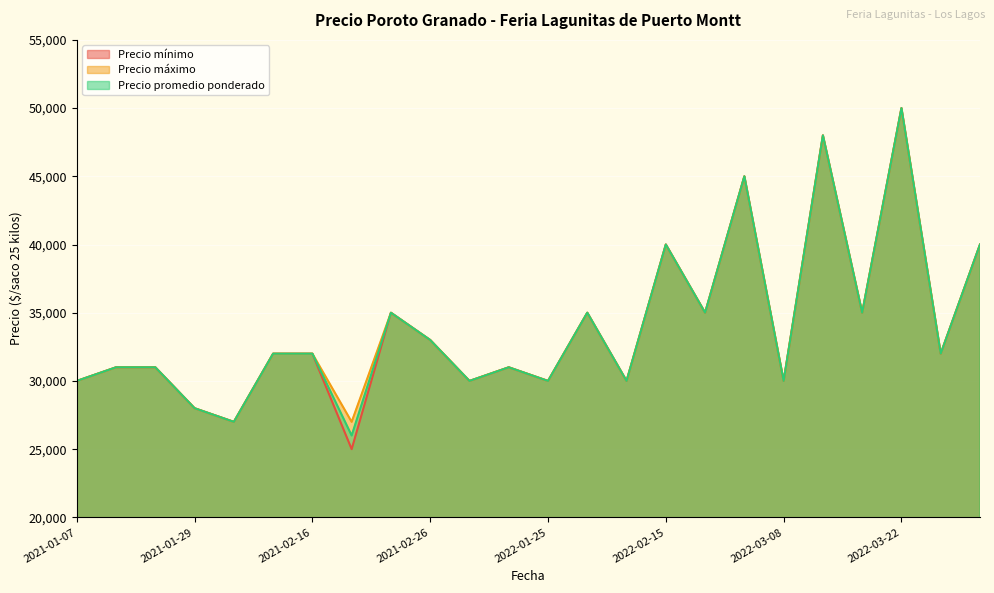

Where is the first local maximum for Precio máximo?

2021-02-23